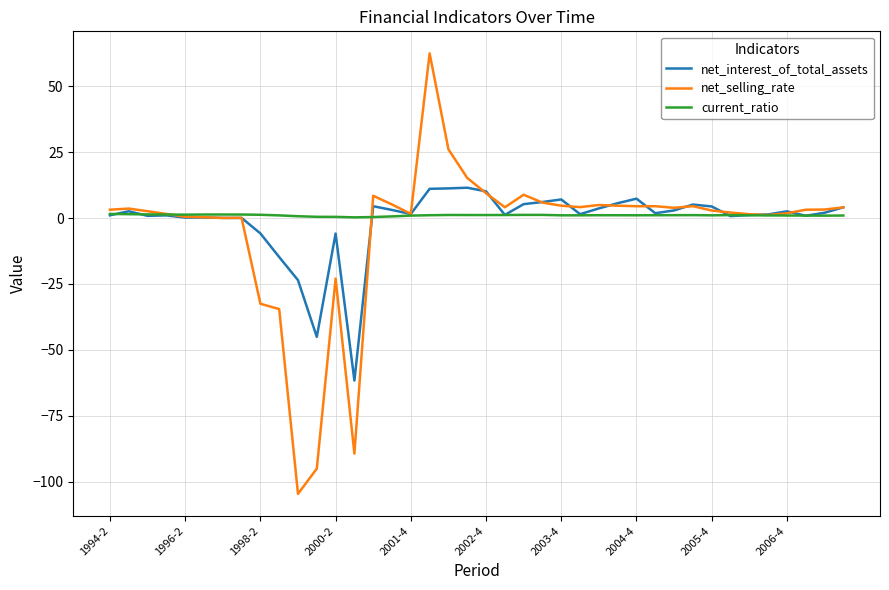

List the series in order of their overall mean, lowest first.

net_selling_rate, net_interest_of_total_assets, current_ratio